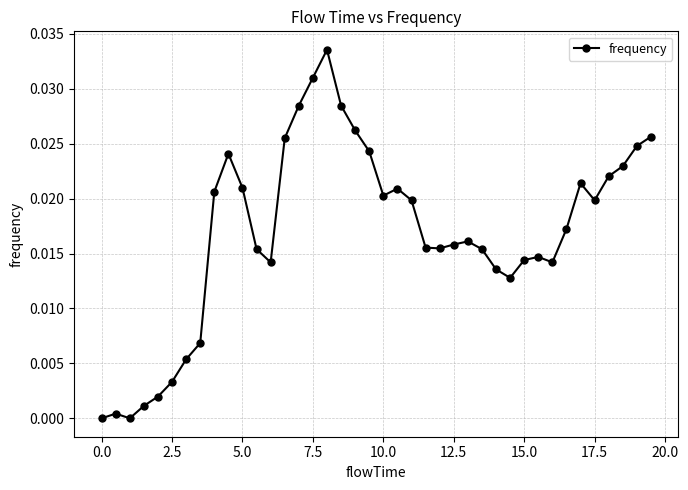

What is the sum of all values?

0.7